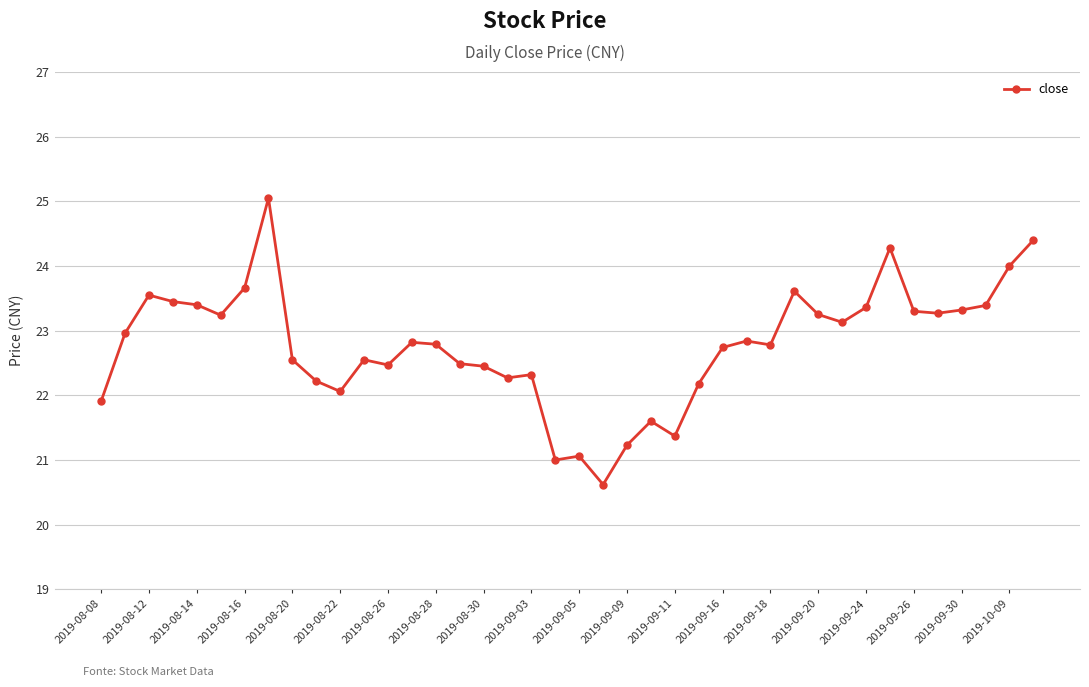

What is the greatest value displayed?

25.1